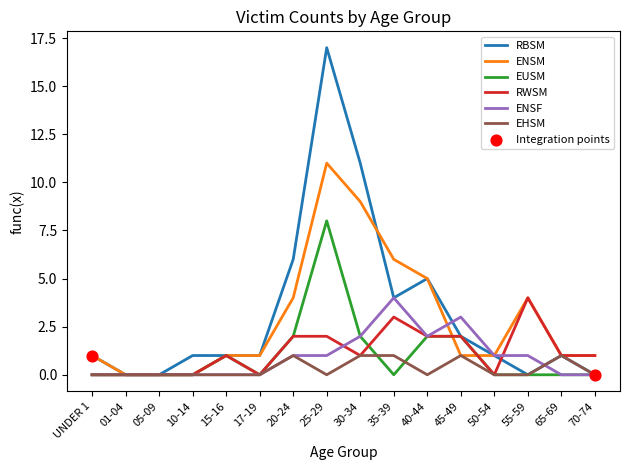

What is the total value across all series at 10-14?

1